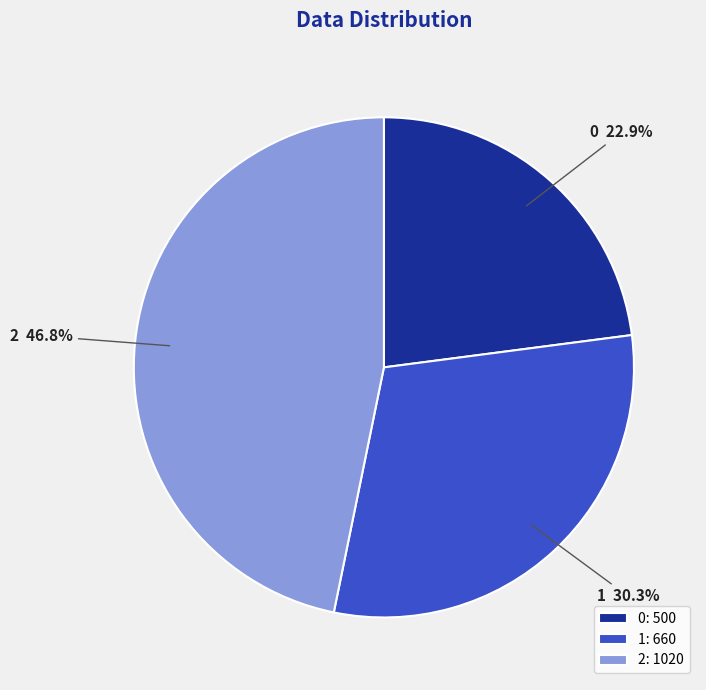

What is the total percentage of 1 and 2?

77.1%